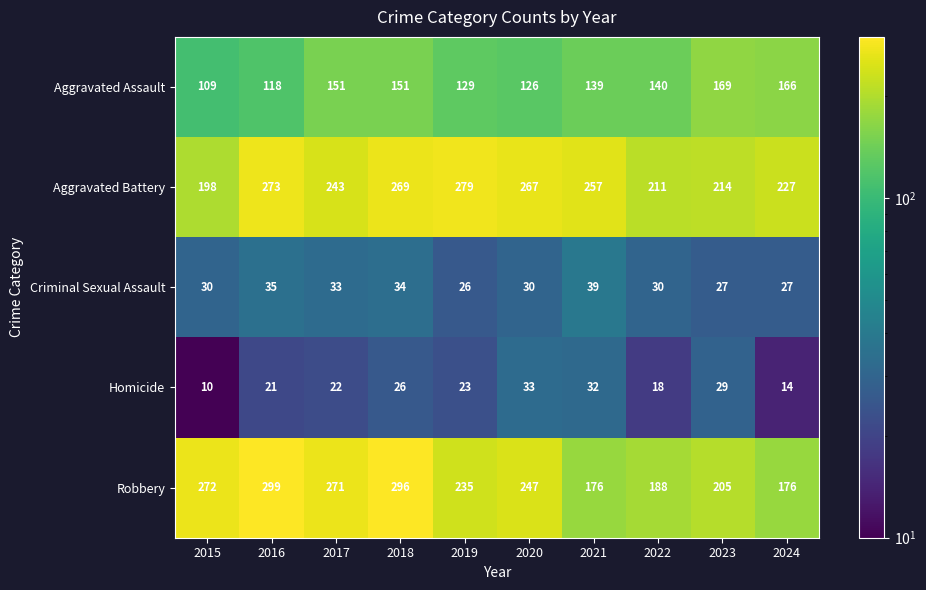

At which category does the chart reach its peak across all series?

2016